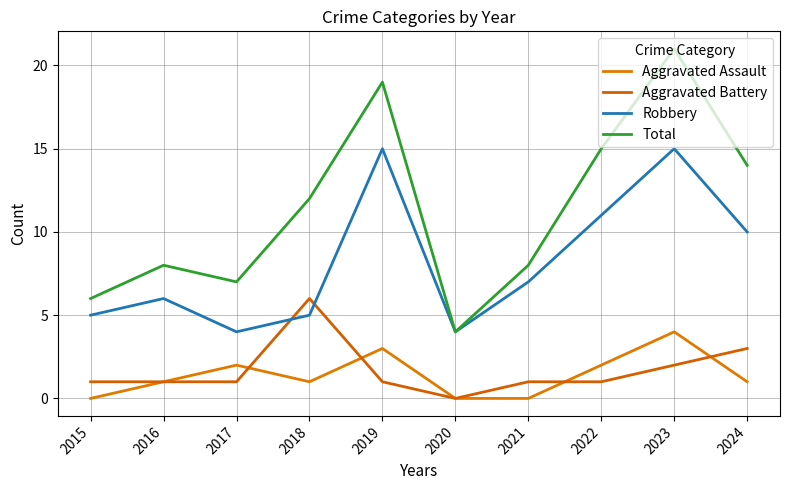

True or false: Robbery and Total intersect in this chart.

False